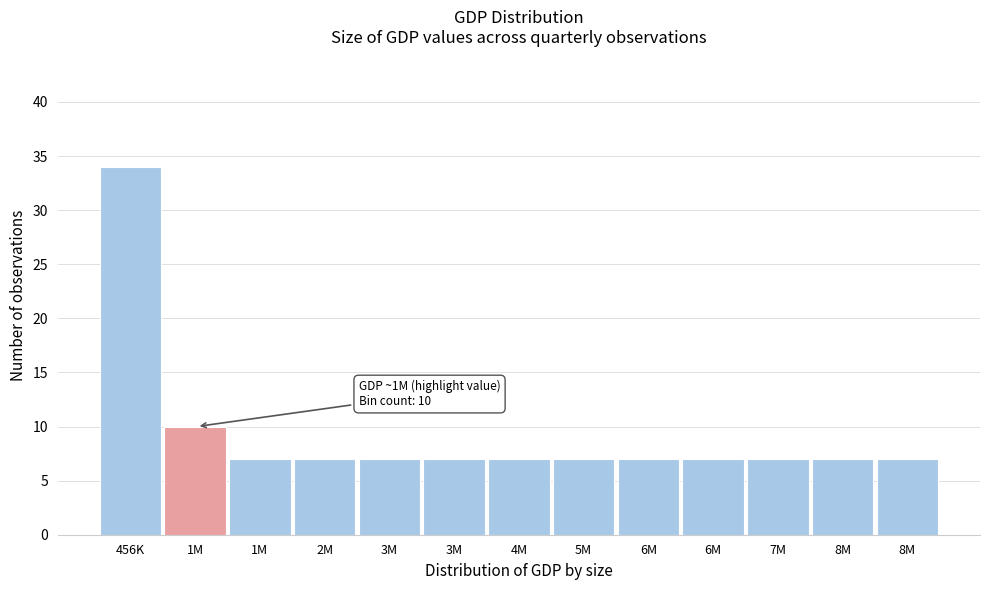

Count the number of categories in the chart.

13